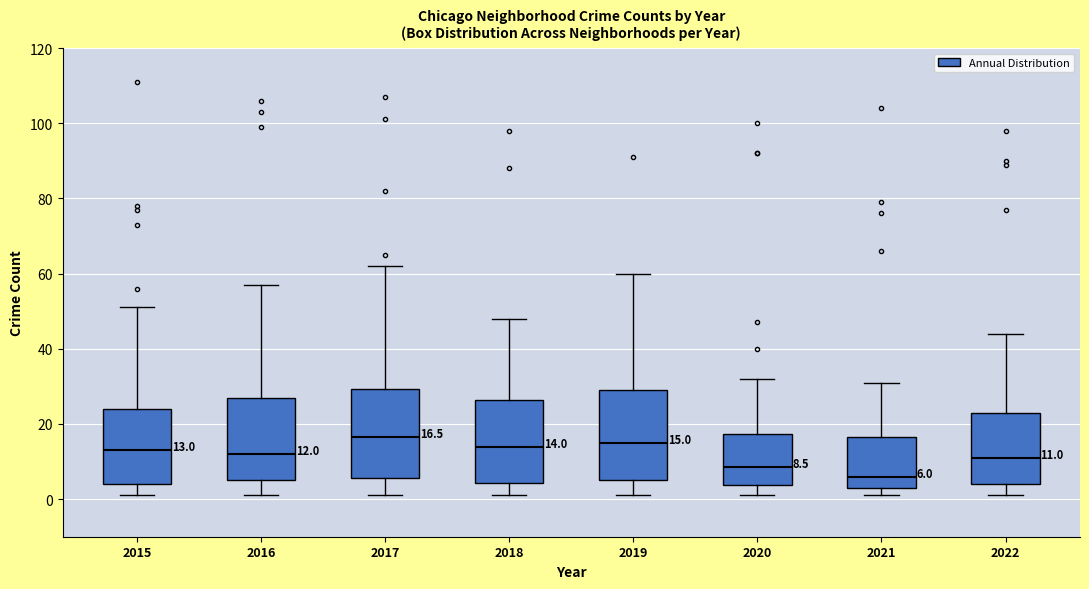

Which box has the lowest median line?

2021